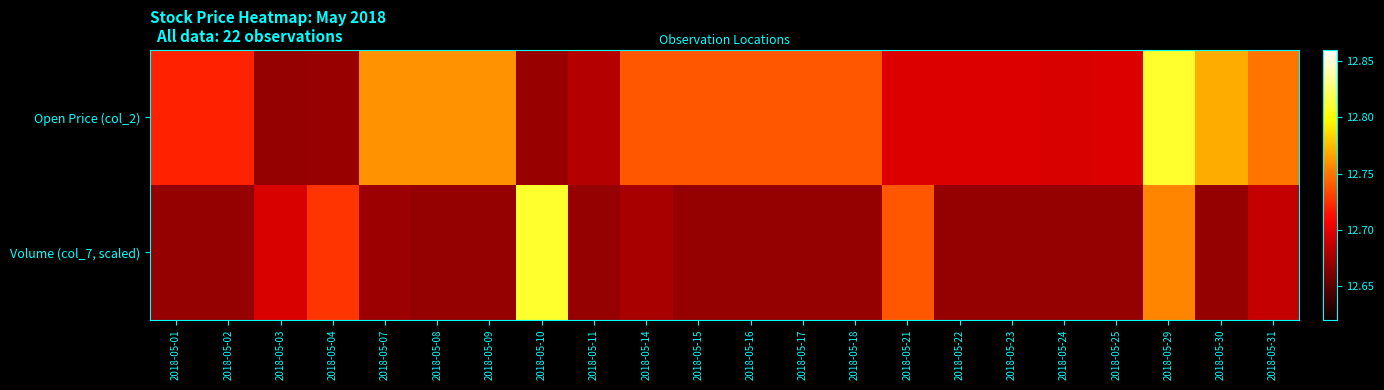

Between 2018-05-23 and 2018-05-31, which series saw the biggest shift?

Open Price (col_2)